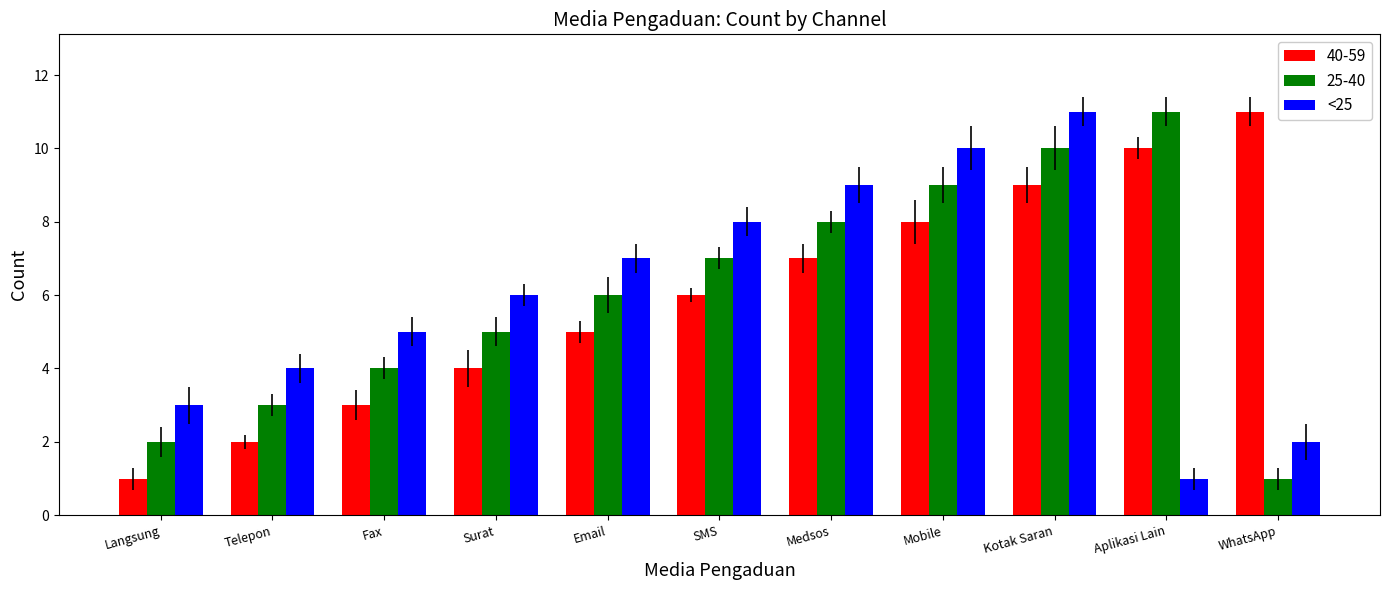

What is the greatest value displayed?

11